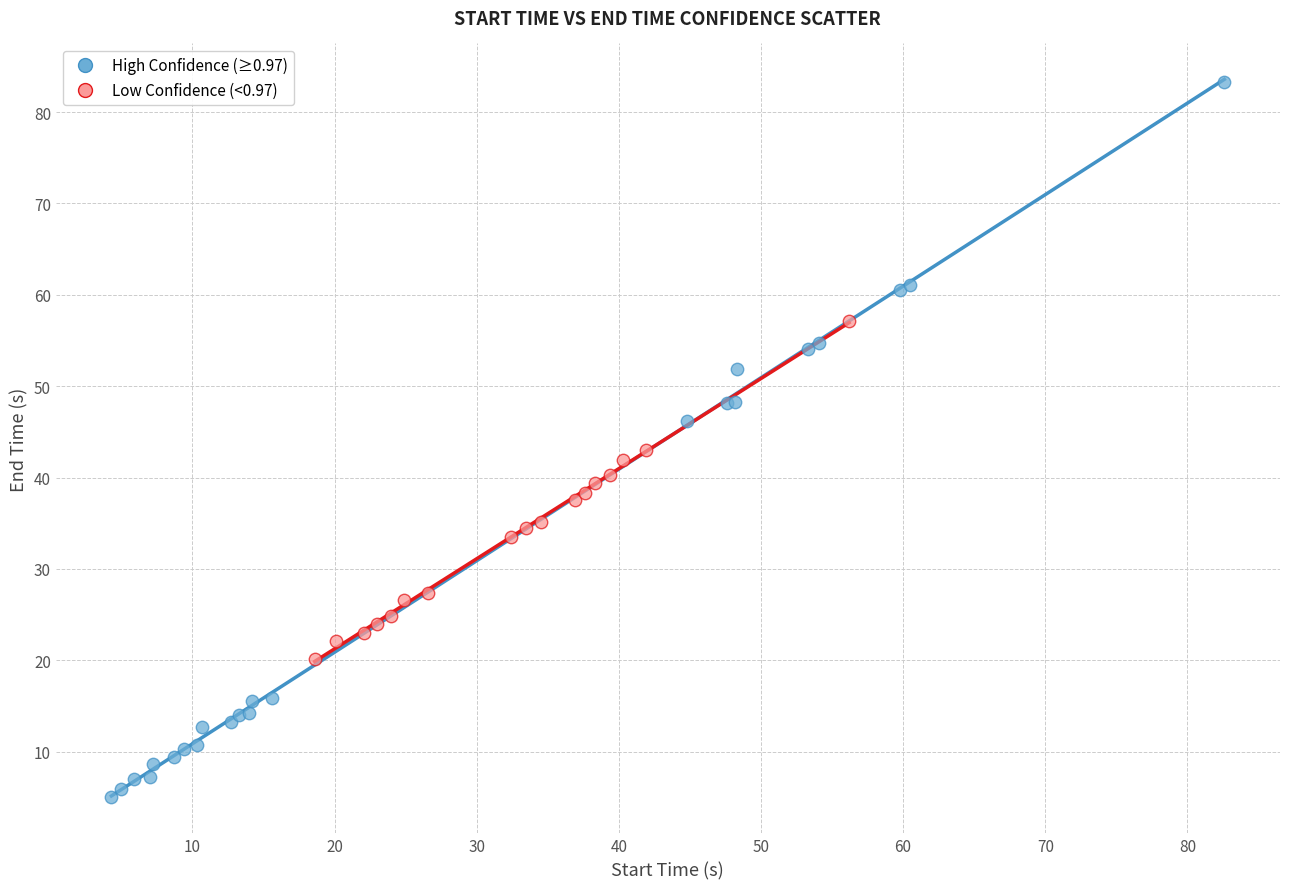

Which series reaches the minimum Y coordinate?

High Confidence (≥0.97)